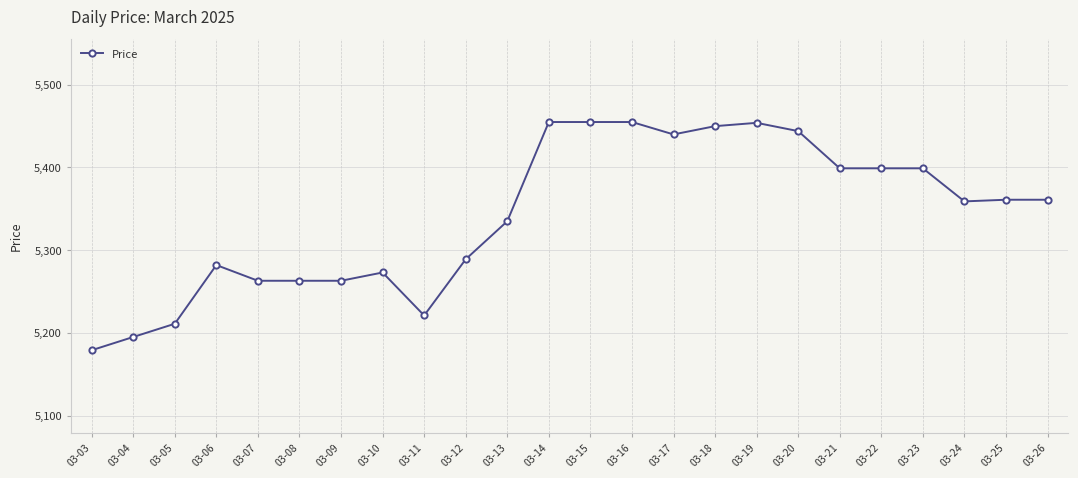

The chart shows a value of 5211 at 03-05. True or false?

True